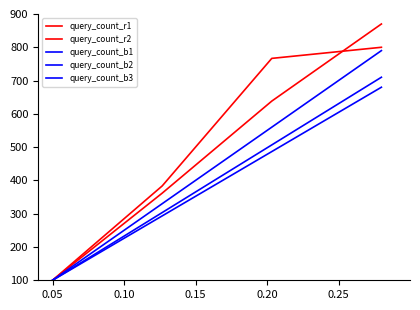

How many lines are shown in the chart?

5